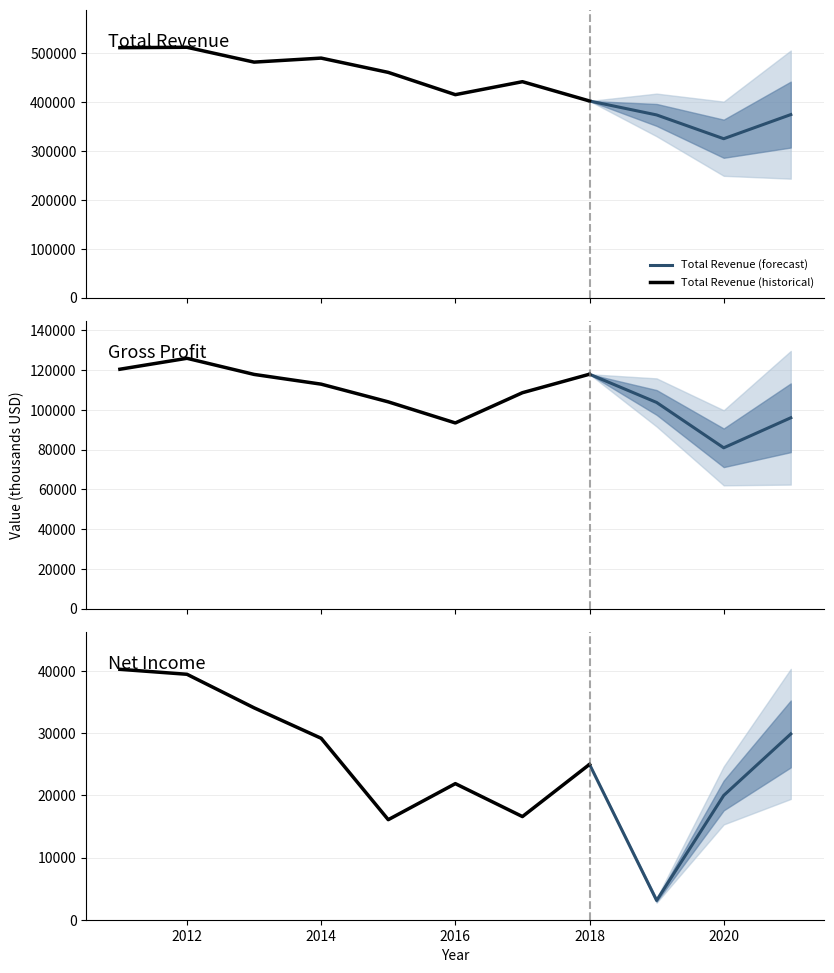

Is this an area chart (filled region under the line)?

No